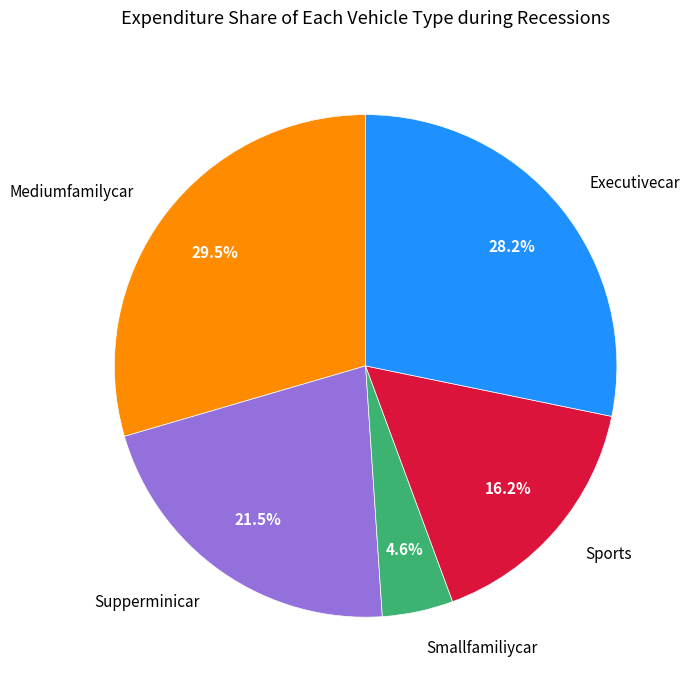

What is the ratio of the value at Executivecar to the value at Supperminicar?

1.3